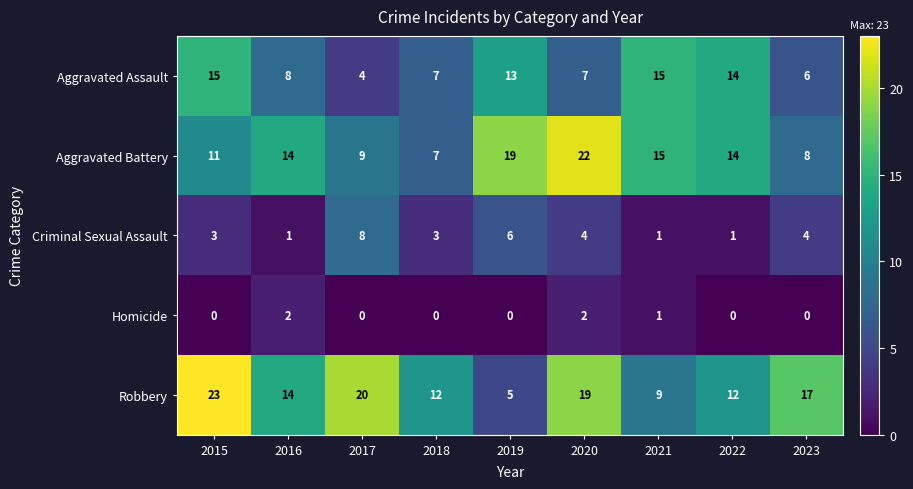

At which label does Aggravated Battery reach its minimum?

2018